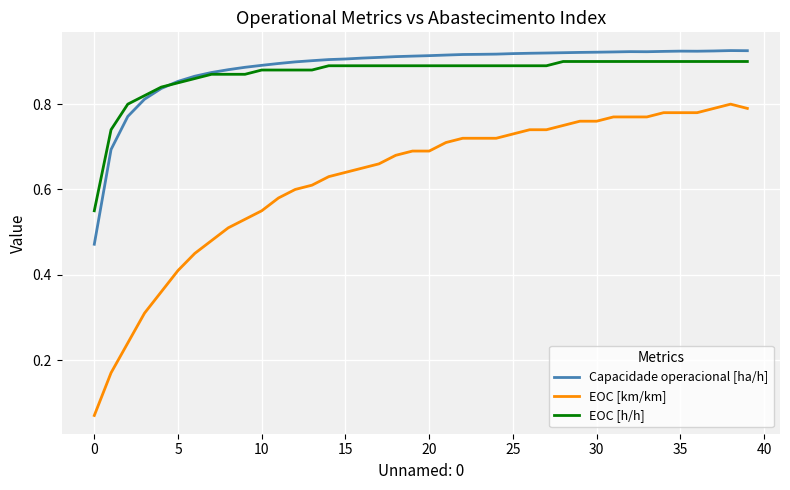

True or false: EOC [km/km] and EOC [h/h] cross at least once.

False